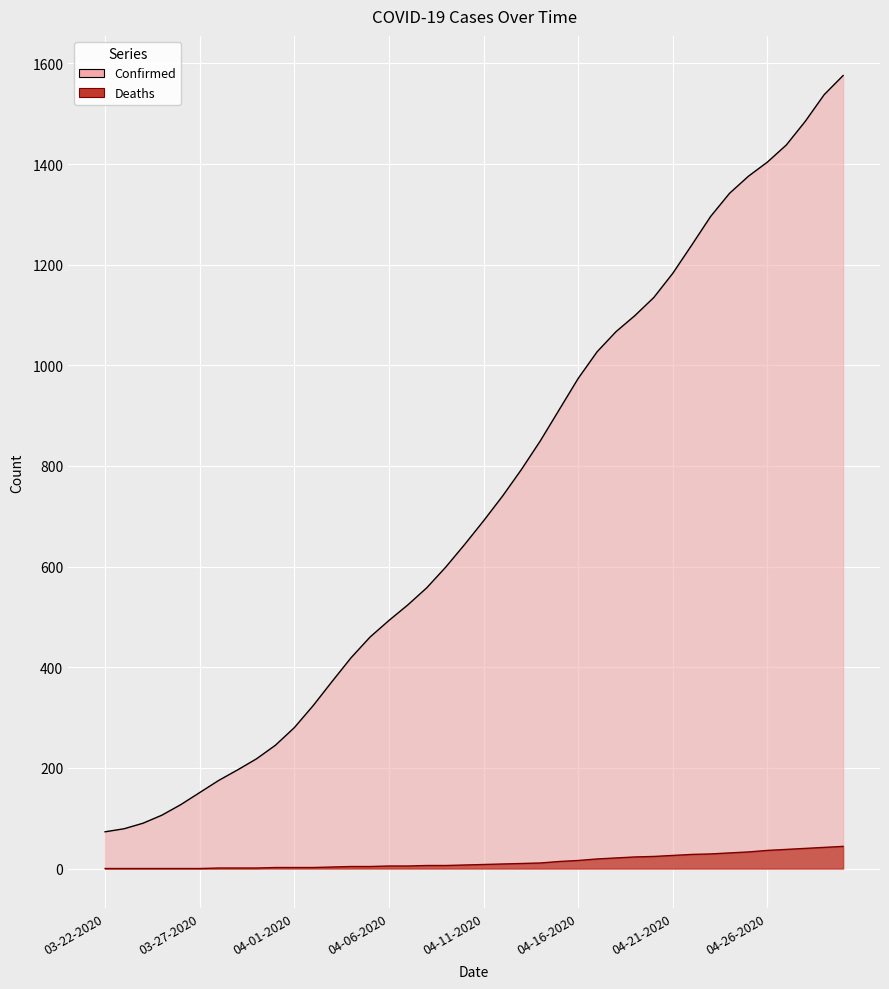

At which label does Deaths reach its peak?

04-30-2020